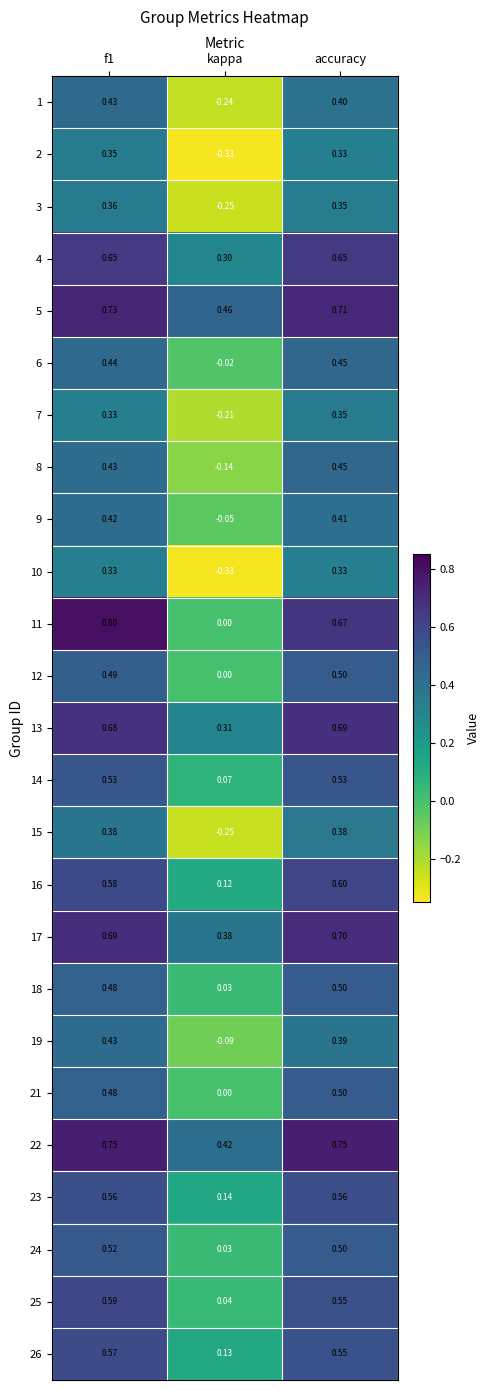

At which label is 11 closest to 0?

kappa